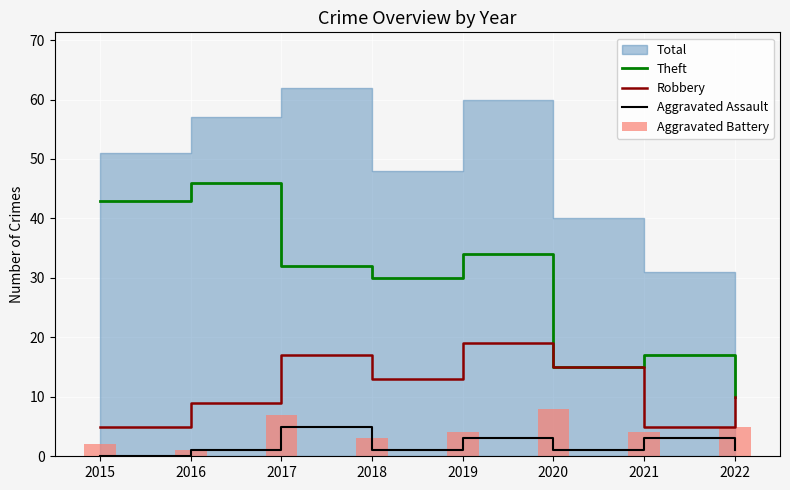

What is the minimum value for Robbery?

5